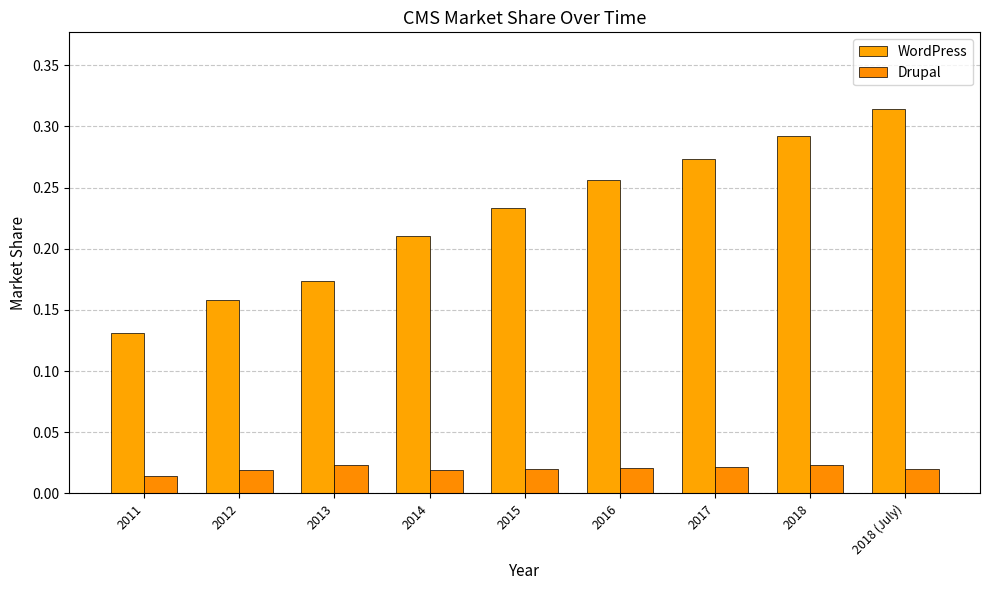

True or false: WordPress has a value of 0.3 at 2018.

True